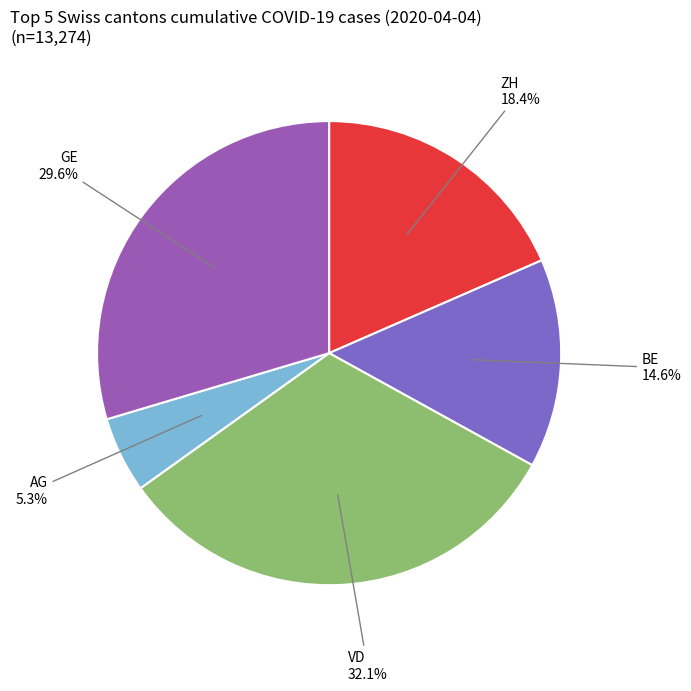

What is the total percentage of BE and AG?

19.9%